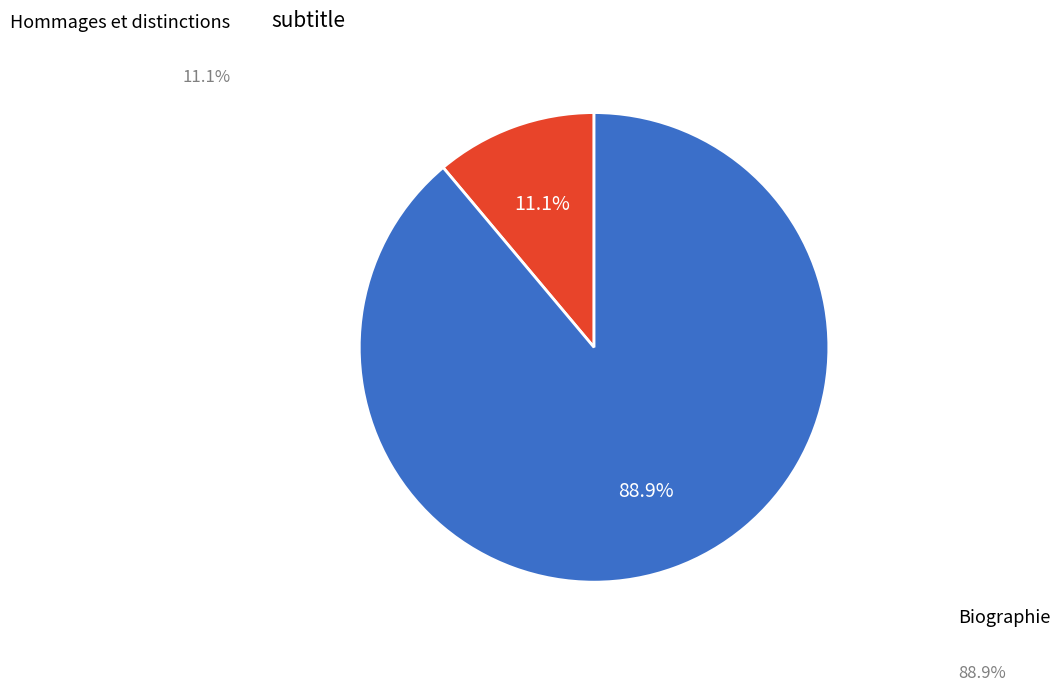

Does any single category account for the majority?

Yes